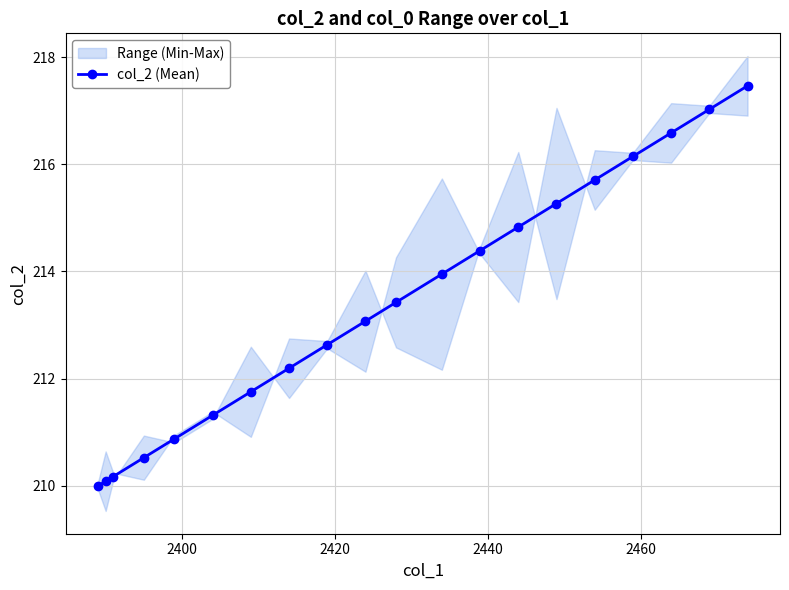

What is the lowest value of the col_2 (Mean) series?

210.0